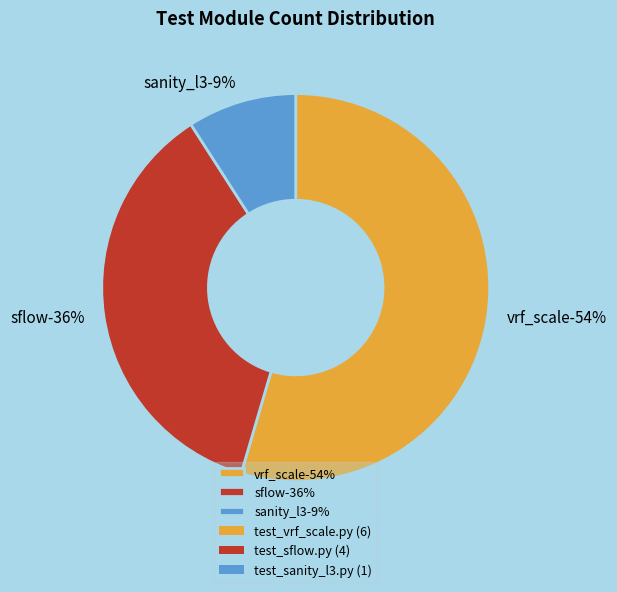

Combined, what portion of the pie is system/test_sflow.py and sanity/test_sanity_l3.py?

45.5%